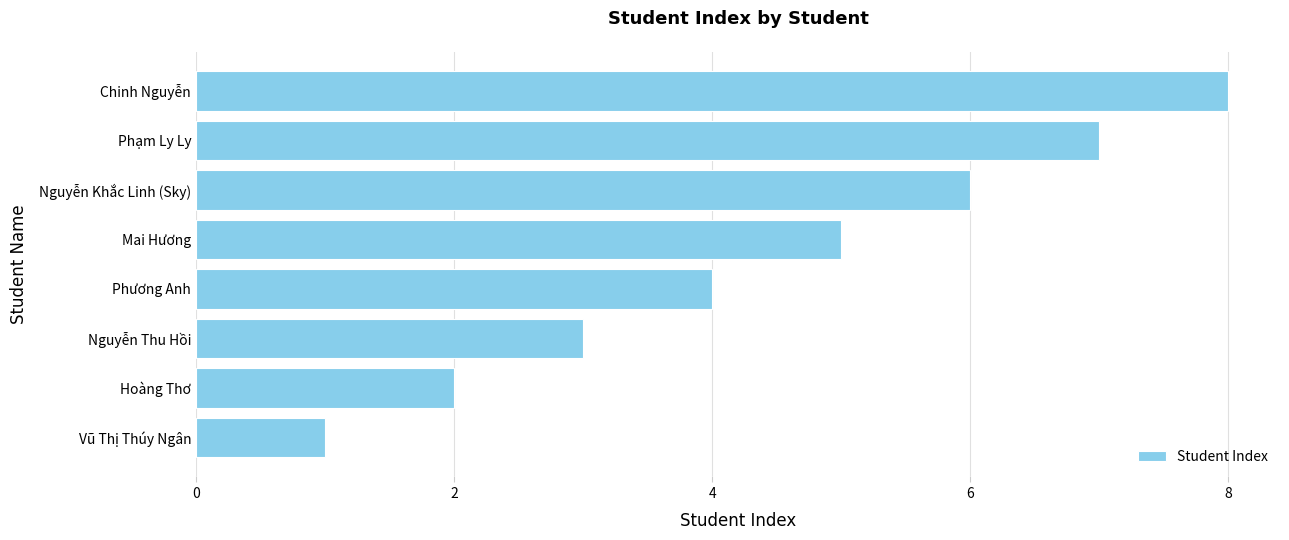

Rank the categories by value from lowest to highest.

Vũ Thị Thúy Ngân, Hoàng Thơ, Nguyễn Thu Hồi, Phương Anh, Mai Hương, Nguyễn Khắc Linh (Sky), Phạm Ly Ly, Chinh Nguyễn